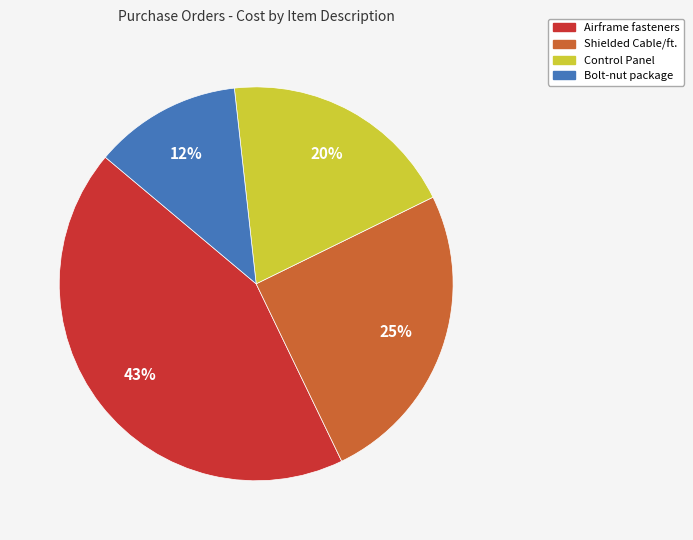

Count the number of slices in the pie.

4